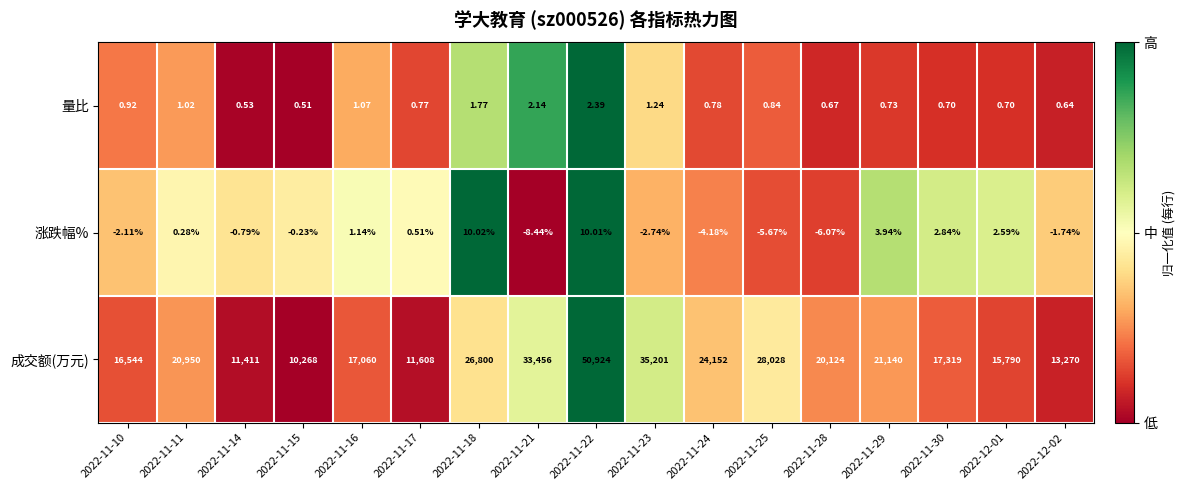

Which series has the largest total across all categories?

成交额(万元)